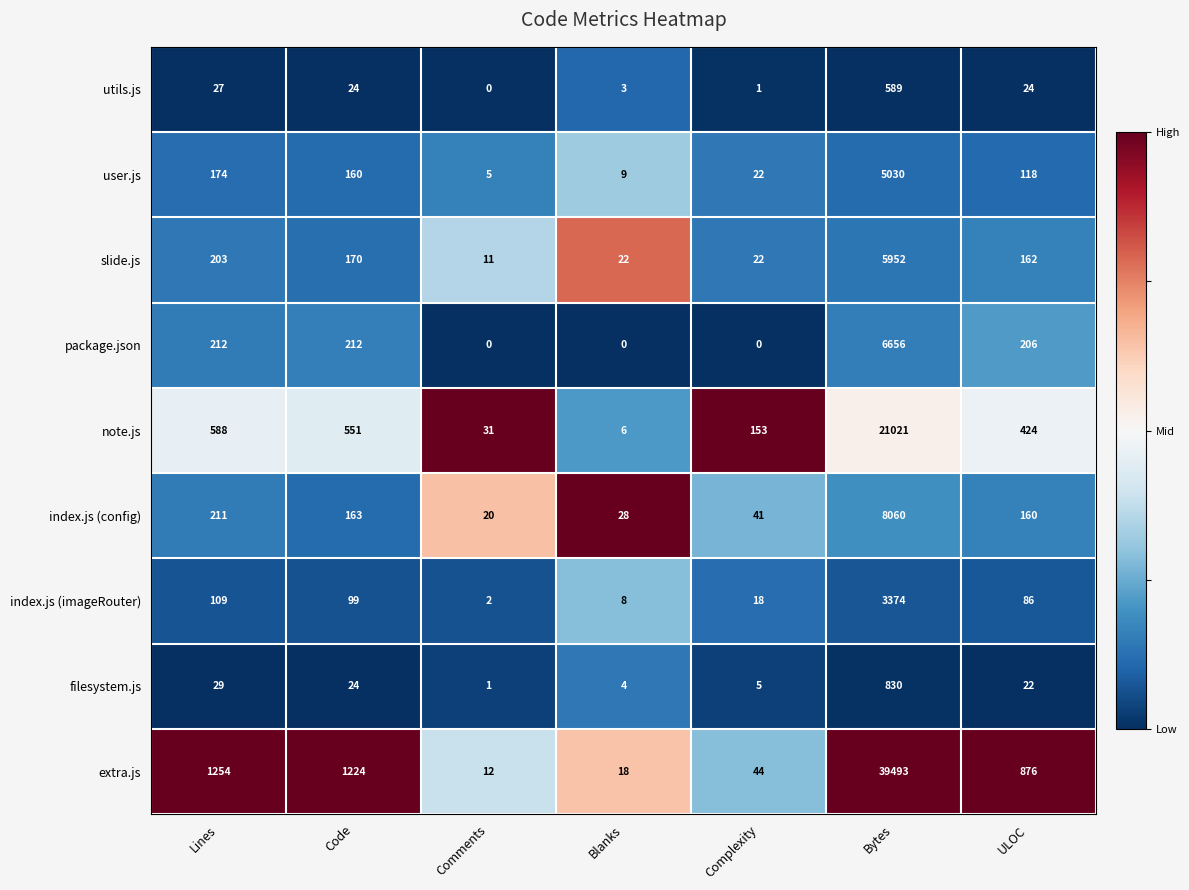

What is the difference between the highest and lowest values at Blanks?

28